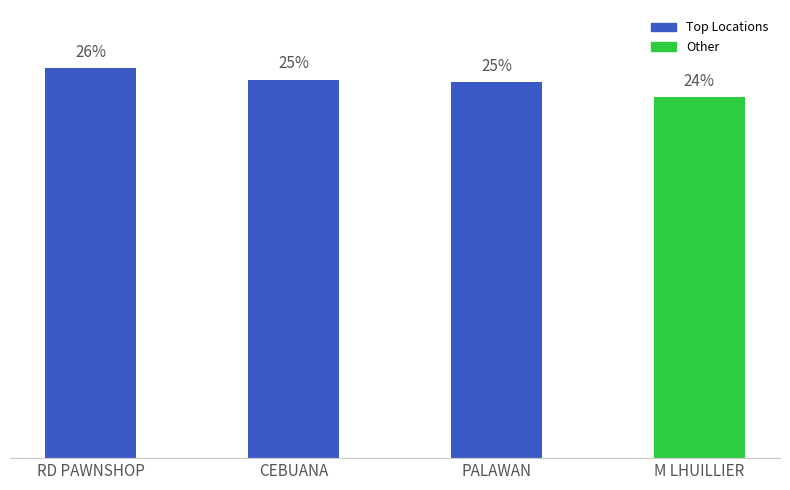

At which label does the data first exceed 25?

RD PAWNSHOP